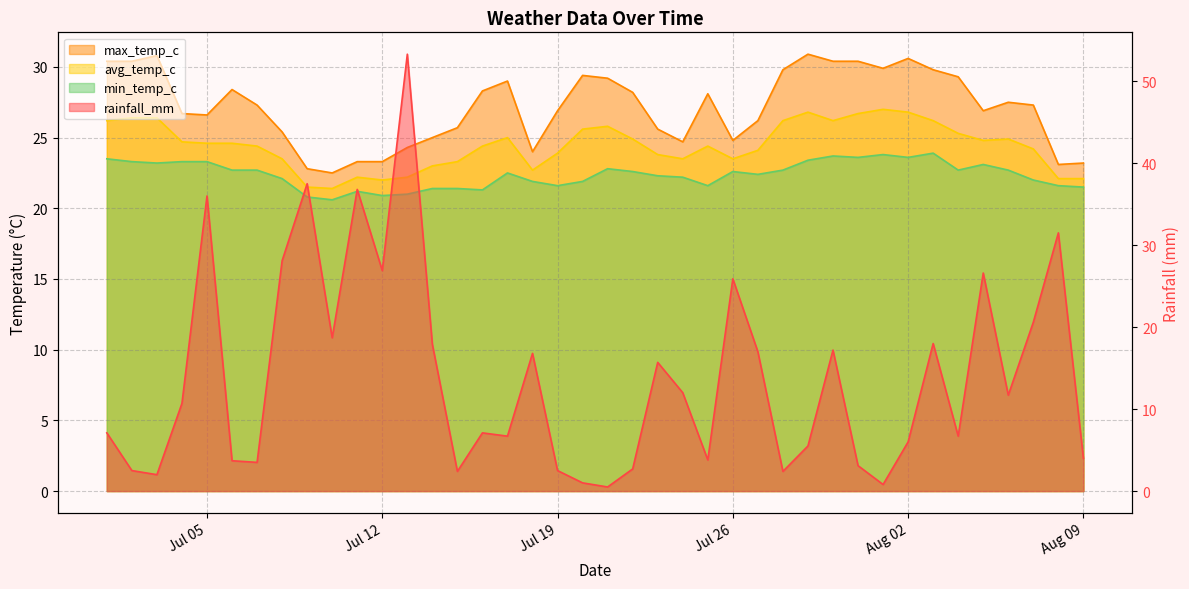

What is the label of the 39th point from the left?

2022-08-08